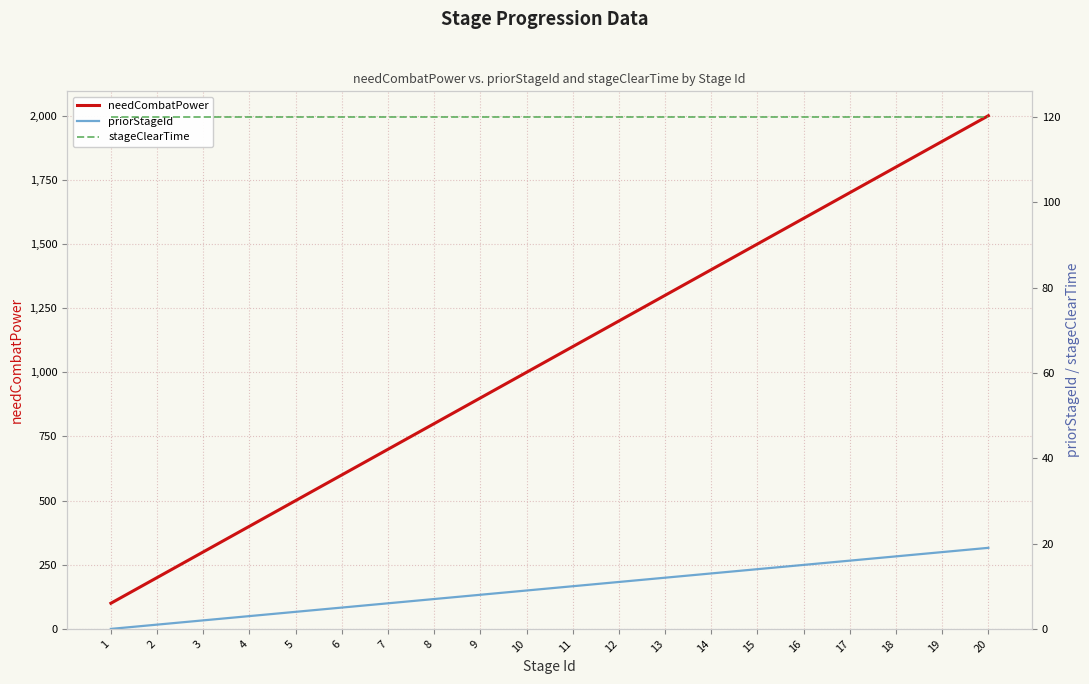

Reading right to left, transcribe all the data shown in this chart.

needCombatPower: 2000	1900	1800	1700	1600	1500	1400	1300	1200	1100	1000	900	800	700	600	500	400	300	200	100
priorStageId: 19	18	17	16	15	14	13	12	11	10	9	8	7	6	5	4	3	2	1	0
stageClearTime: 120	120	120	120	120	120	120	120	120	120	120	120	120	120	120	120	120	120	120	120